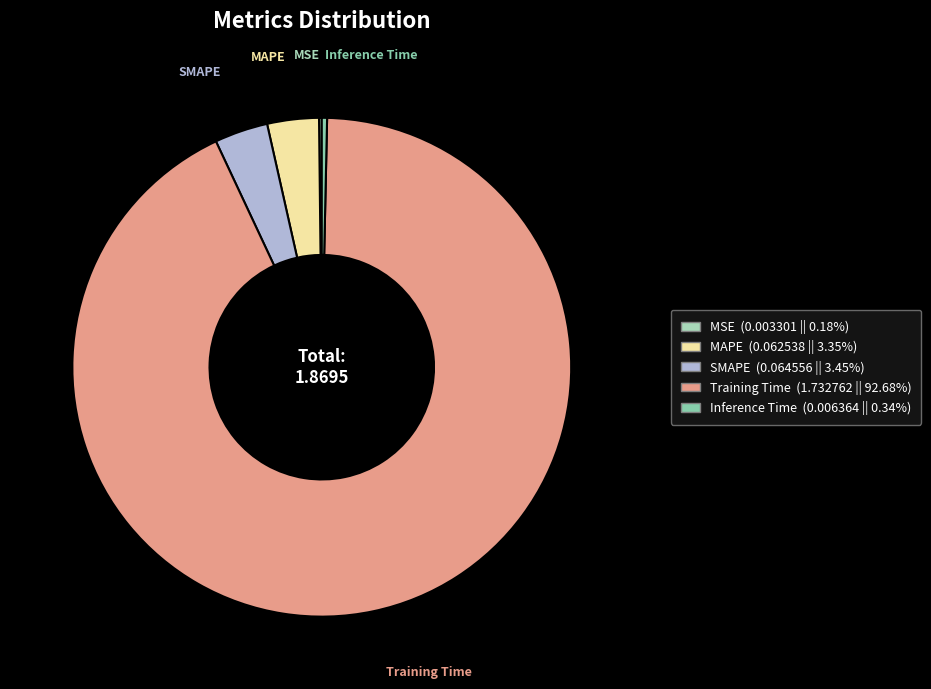

Which has a higher value, MAPE or Training Time?

Training Time